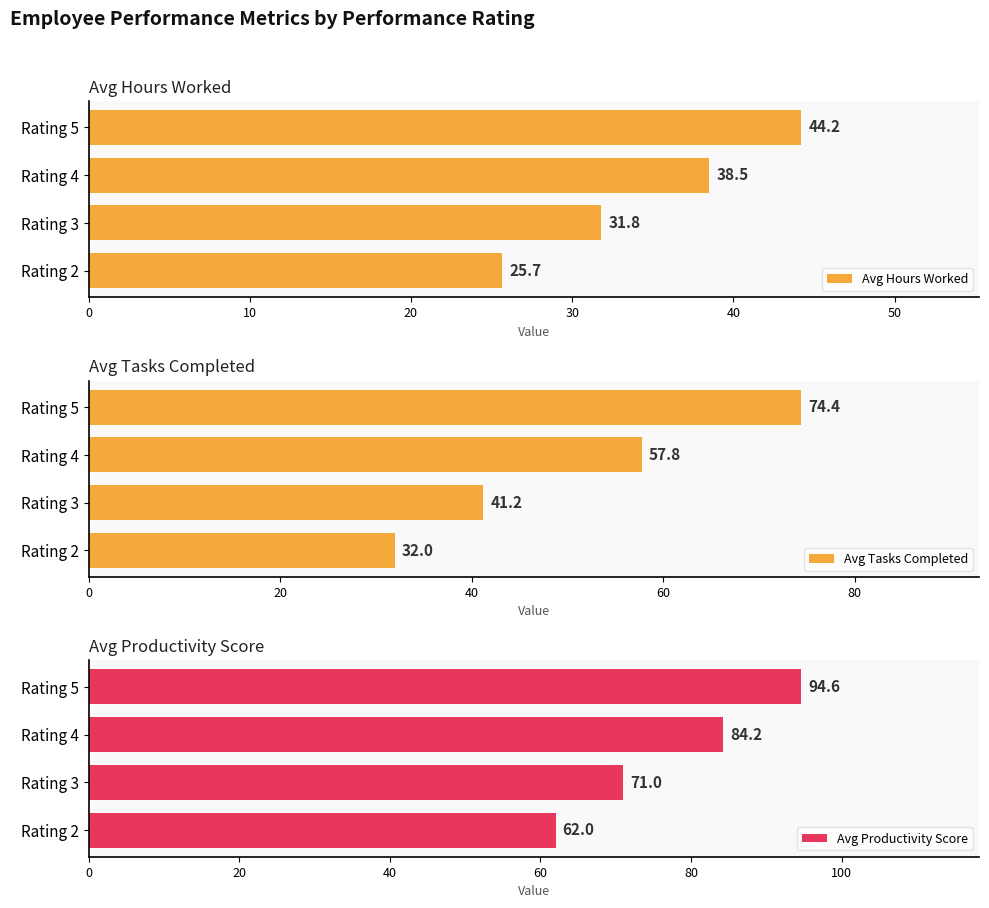

Does the chart contain stacked bars?

No